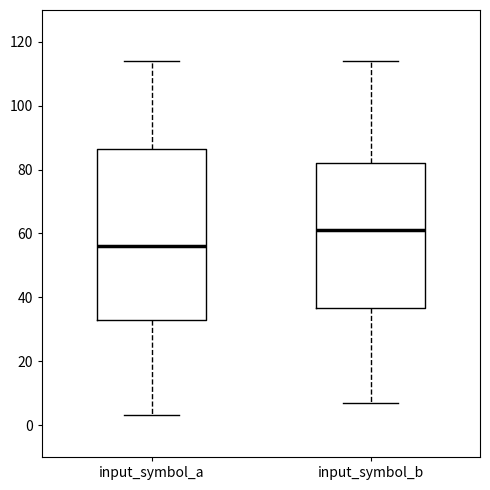

Which box's median line is the lowest?

input_symbol_a